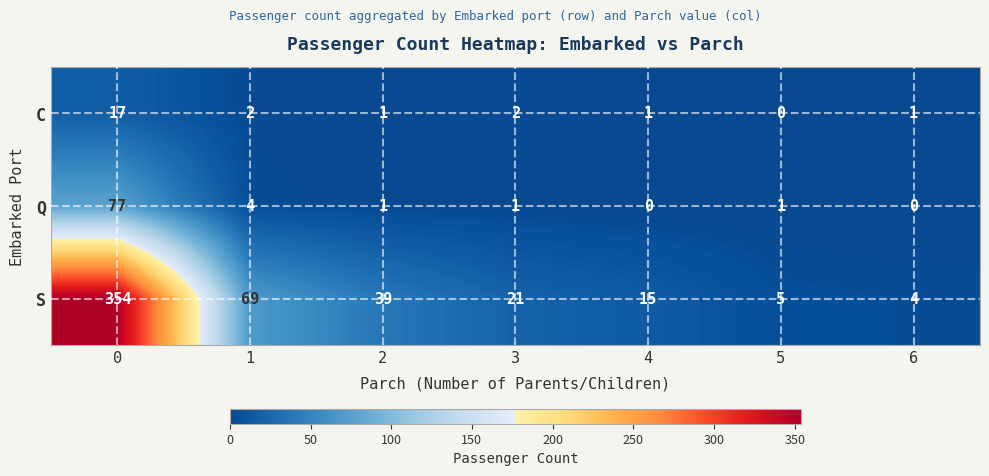

What is the sum of all Q values?

84